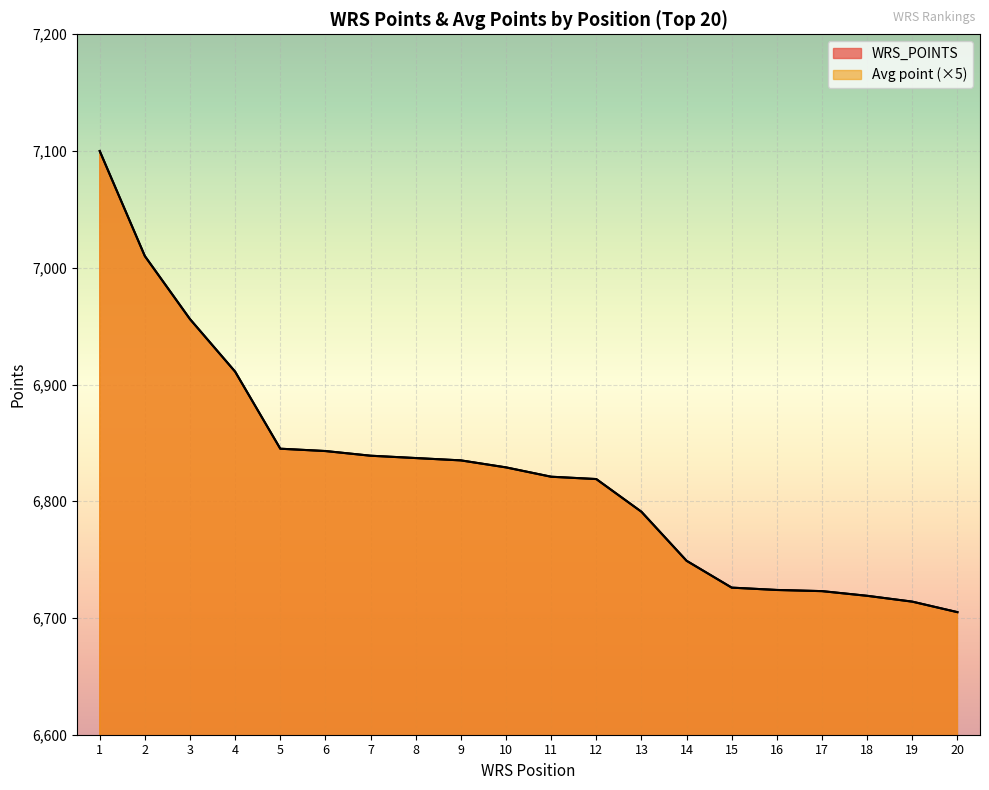

At 14, list the series in order from smallest to largest.

WRS_POINTS, Avg point